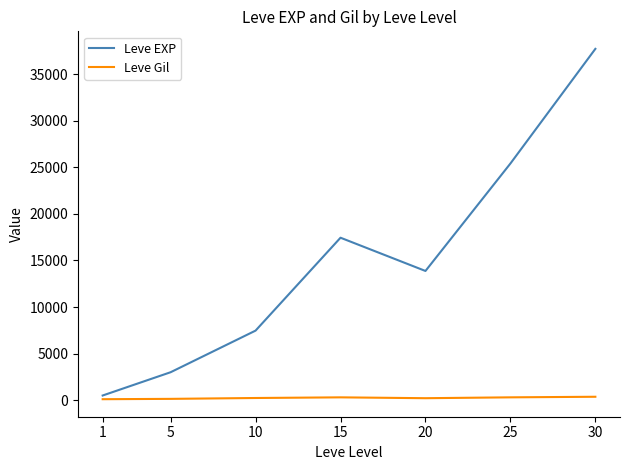

Is it true that Leve EXP equals 7475.0 at 10?

True